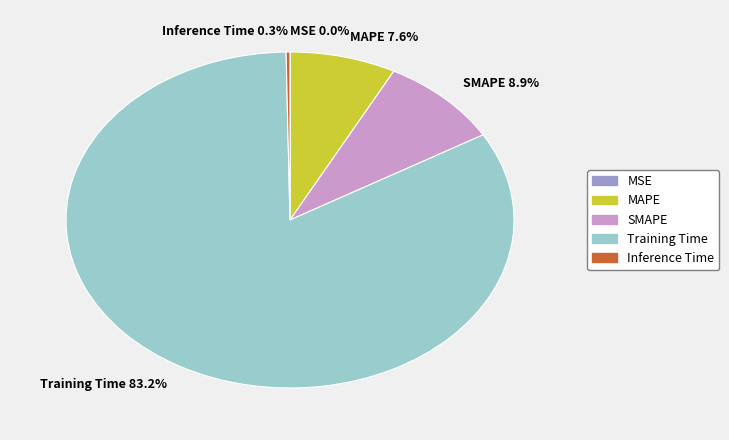

What is the total percentage of Inference Time and MAPE?

7.9%